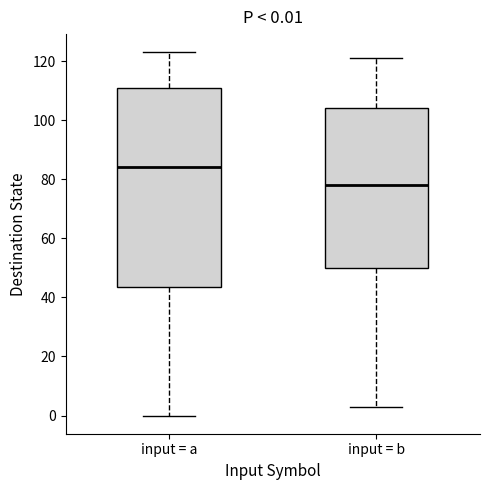

Comparing the boxes themselves (not the whiskers), which one is the tallest?

input = a